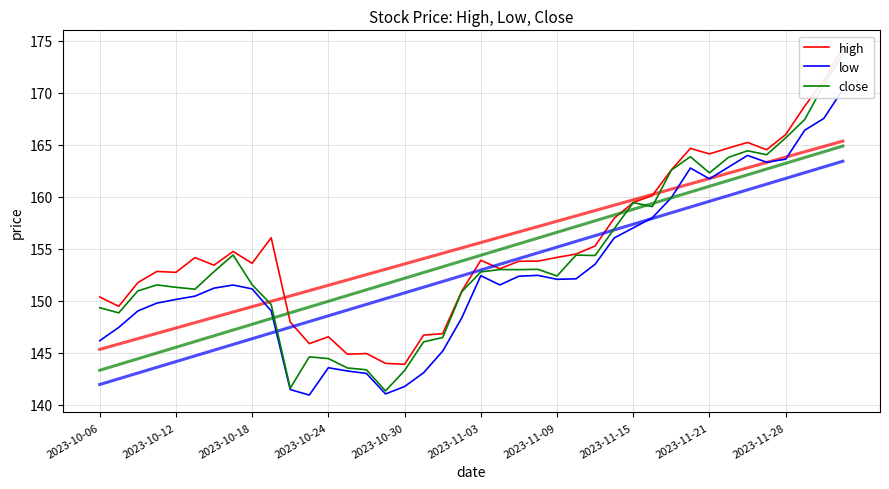

What are all the series names shown in the legend?

high, low, close